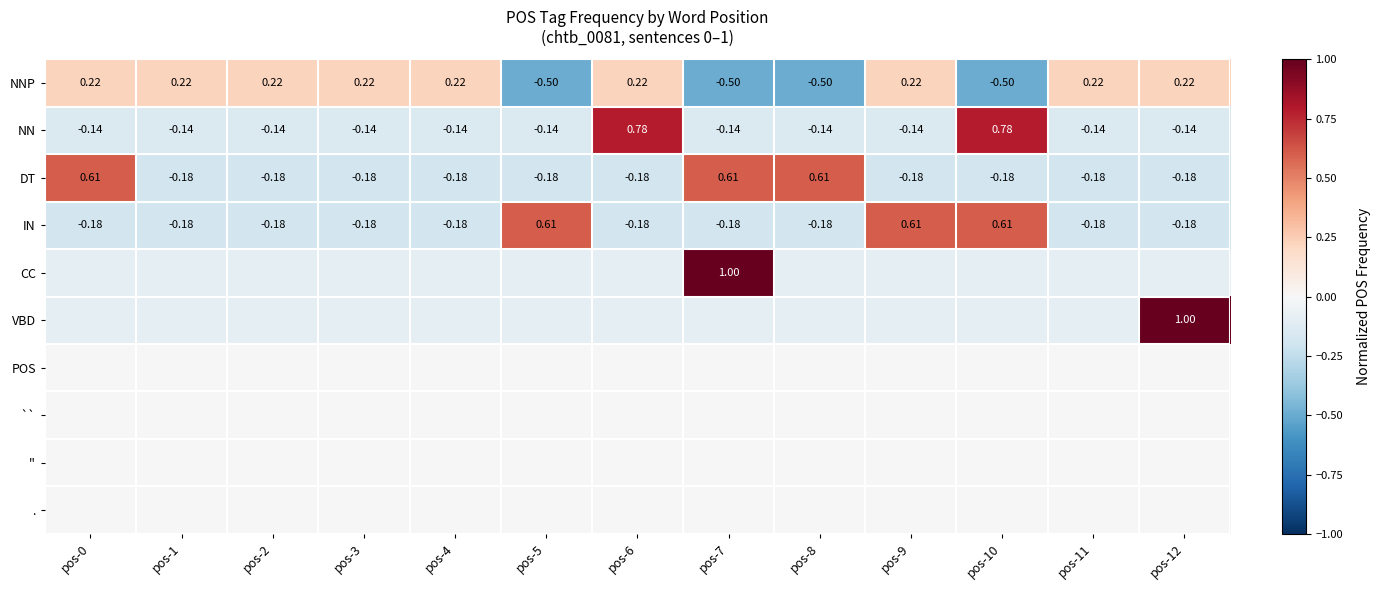

How many values in the IN series exceed 0?

3